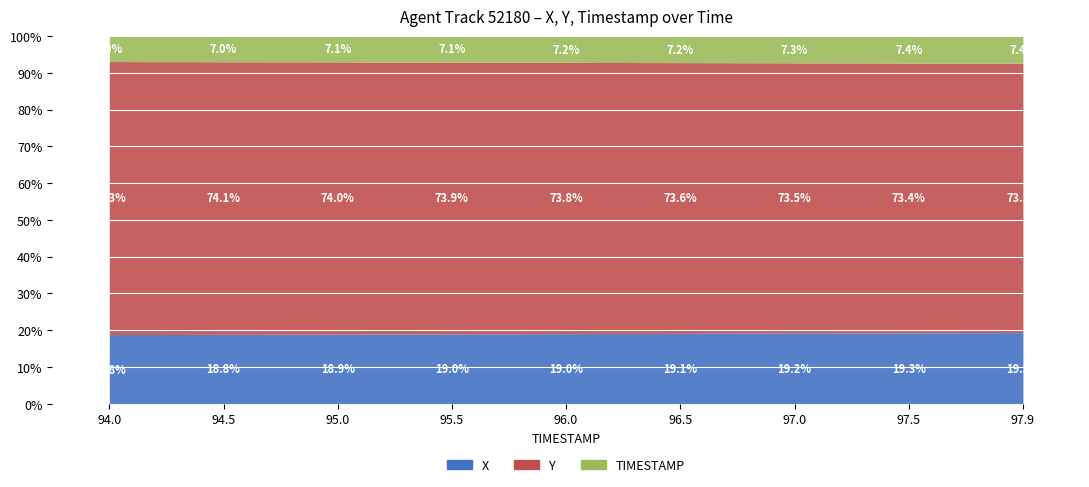

Which series changed the most between 96.0 and 97.9?

Y